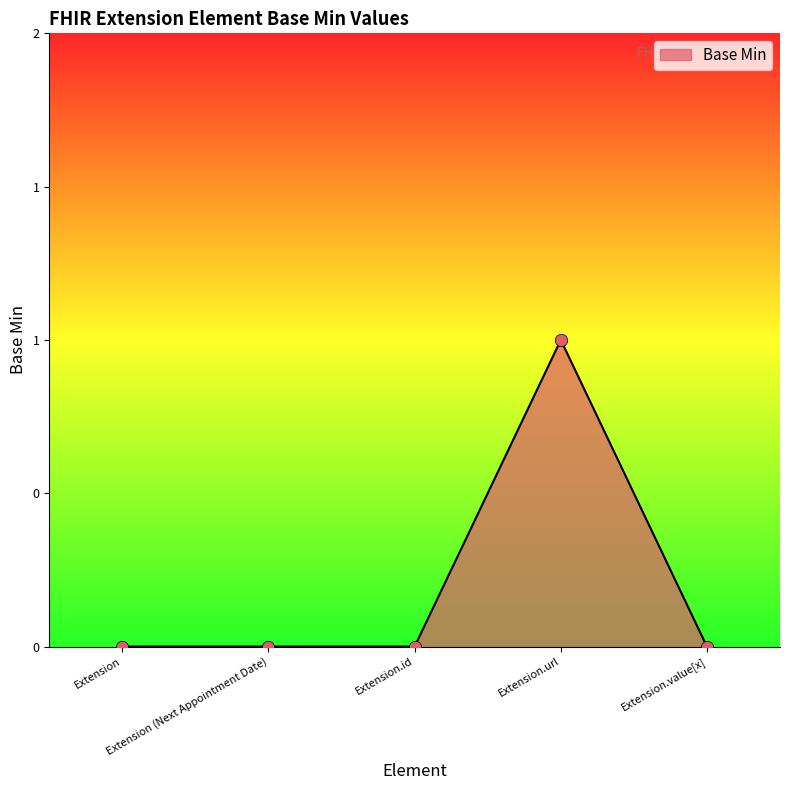

Between Extension.value[x] and Extension.id, which is larger?

Extension.value[x]